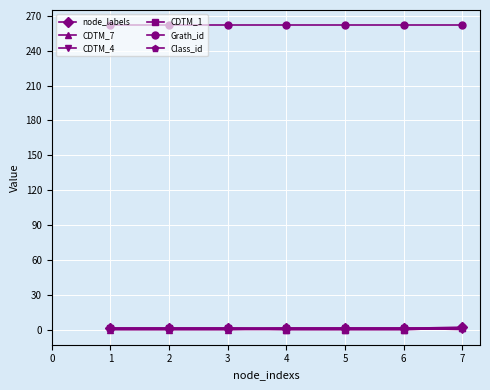

True or false: Class_id has a value of 1 at 7.

True